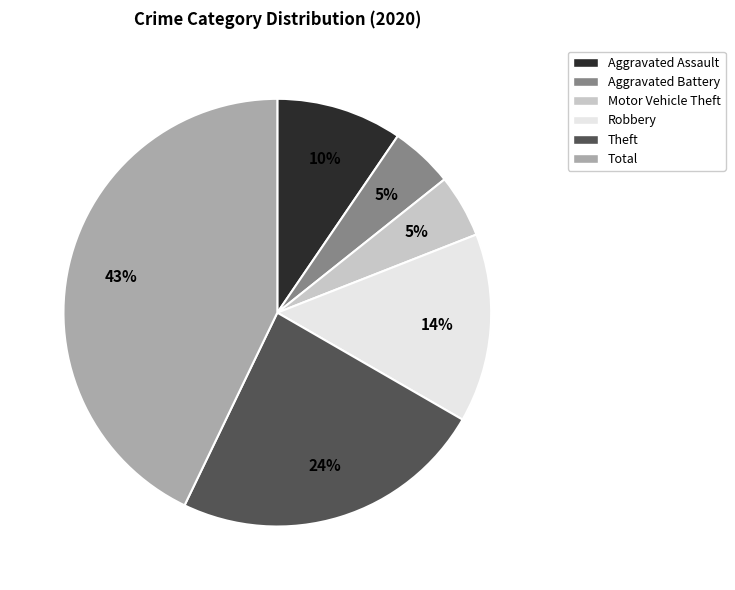

What percentage is the Robbery slice, to the nearest percent?

14%